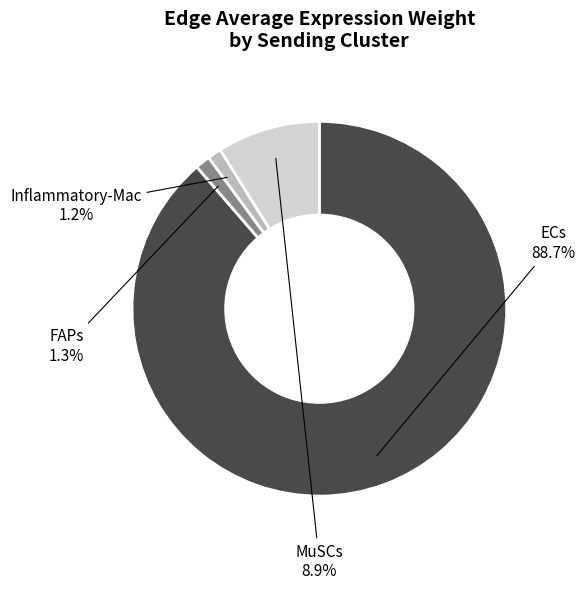

What is the largest slice in the pie chart?

ECs